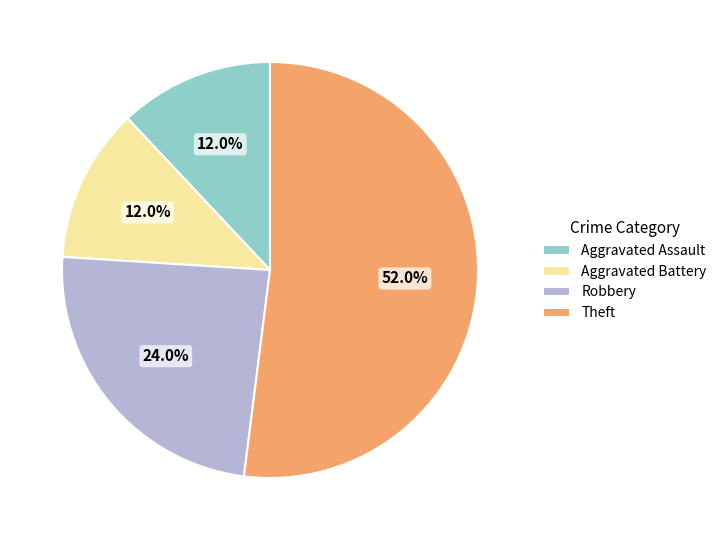

True or false: Aggravated Battery accounts for 20% of the total.

False